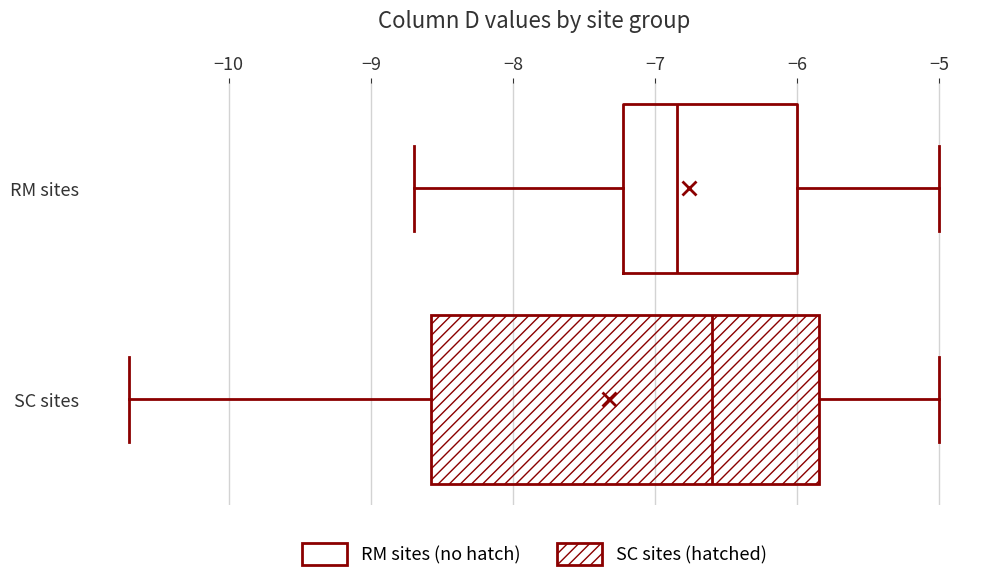

Reading bottom to top, transcribe this box plot: for each box, give where its median line is, the range the box spans, and where its two whiskers end, as read against the x-axis. The values are not printed on the chart, so give them approximately, as read against the axis.

SC sites: median -6.6, box -8.6 to -5.8, whiskers -10.7 to -5.0
RM sites: median -6.8, box -7.2 to -6.0, whiskers -8.7 to -5.0